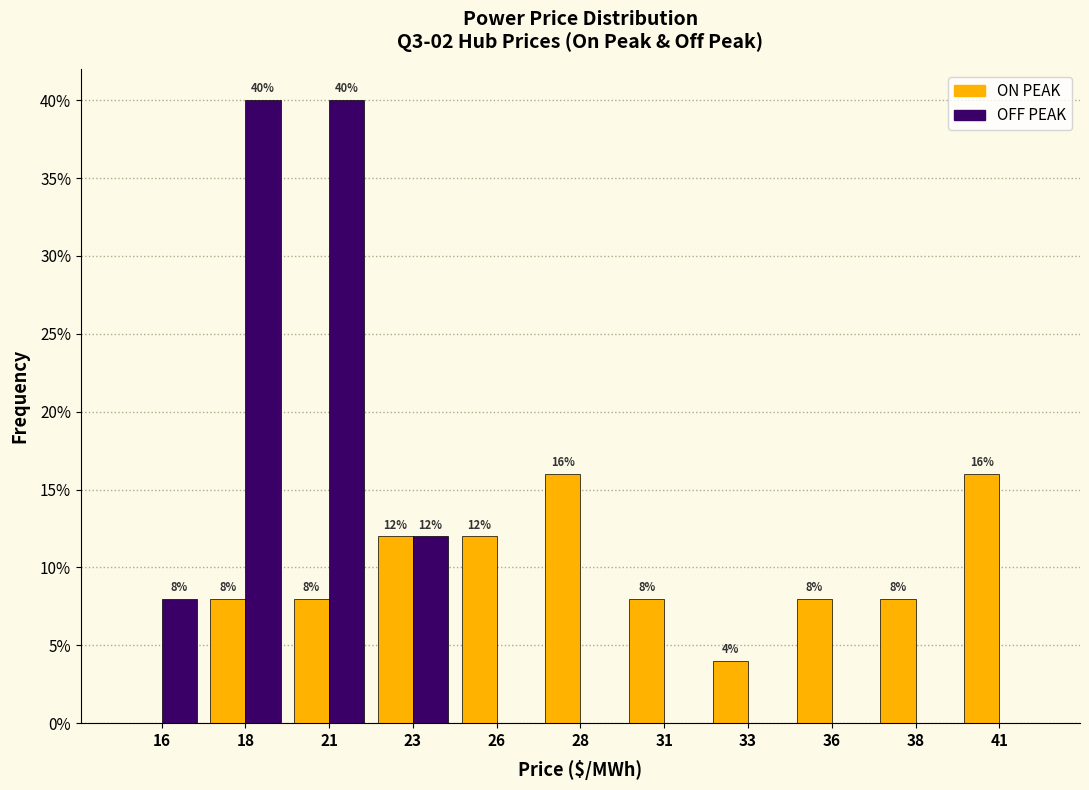

What are all the series names shown in the legend?

ON PEAK, OFF PEAK